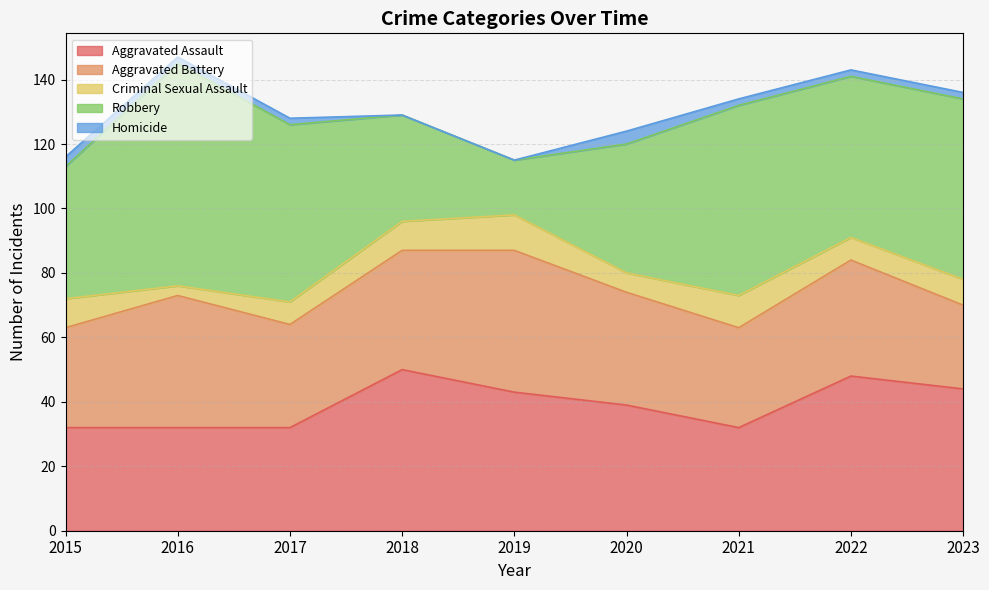

What is the sum of all Homicide values?

17